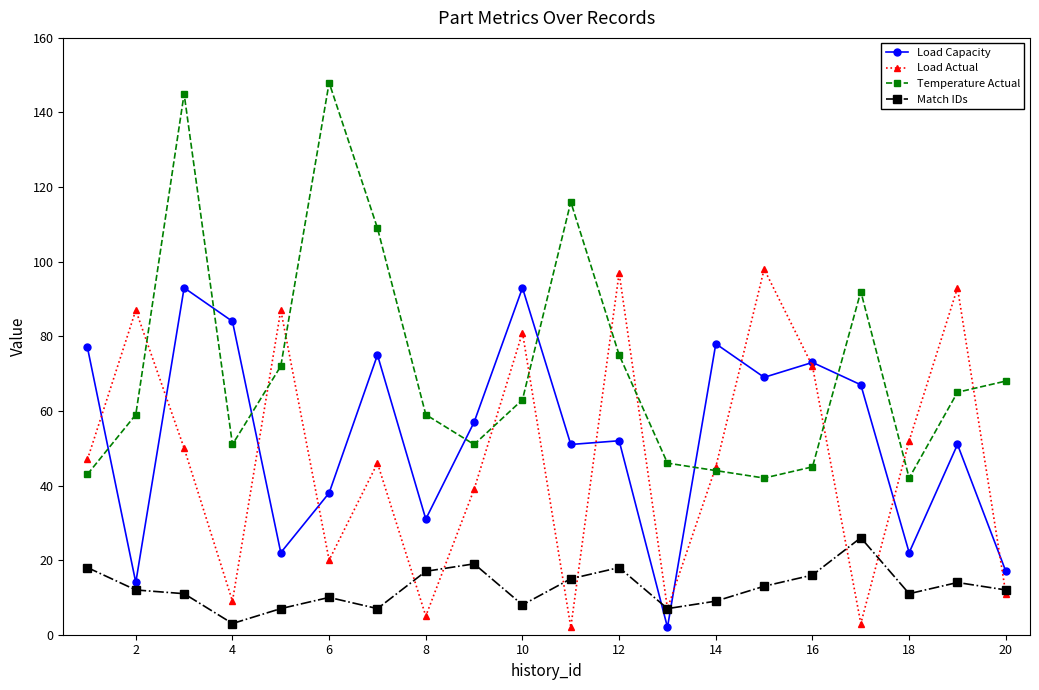

Which series has the widest spread of values?

Temperature Actual